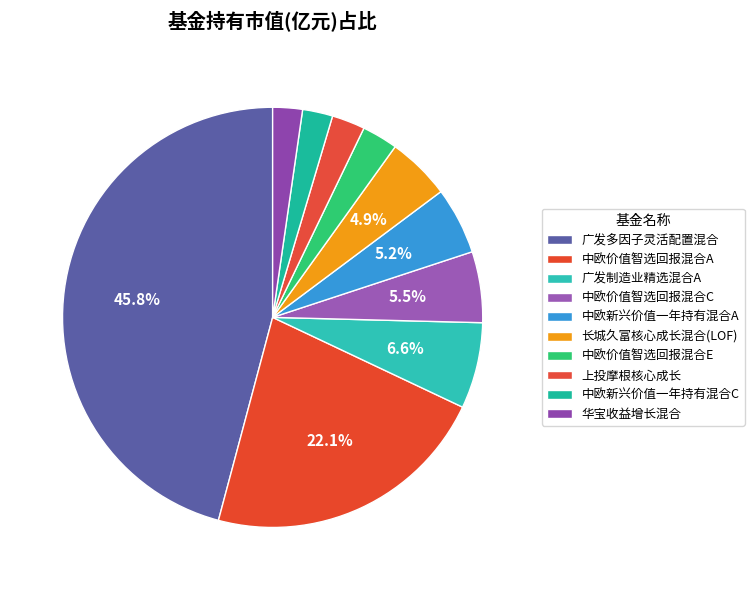

Which category has the smallest portion of the pie?

华宝收益增长混合